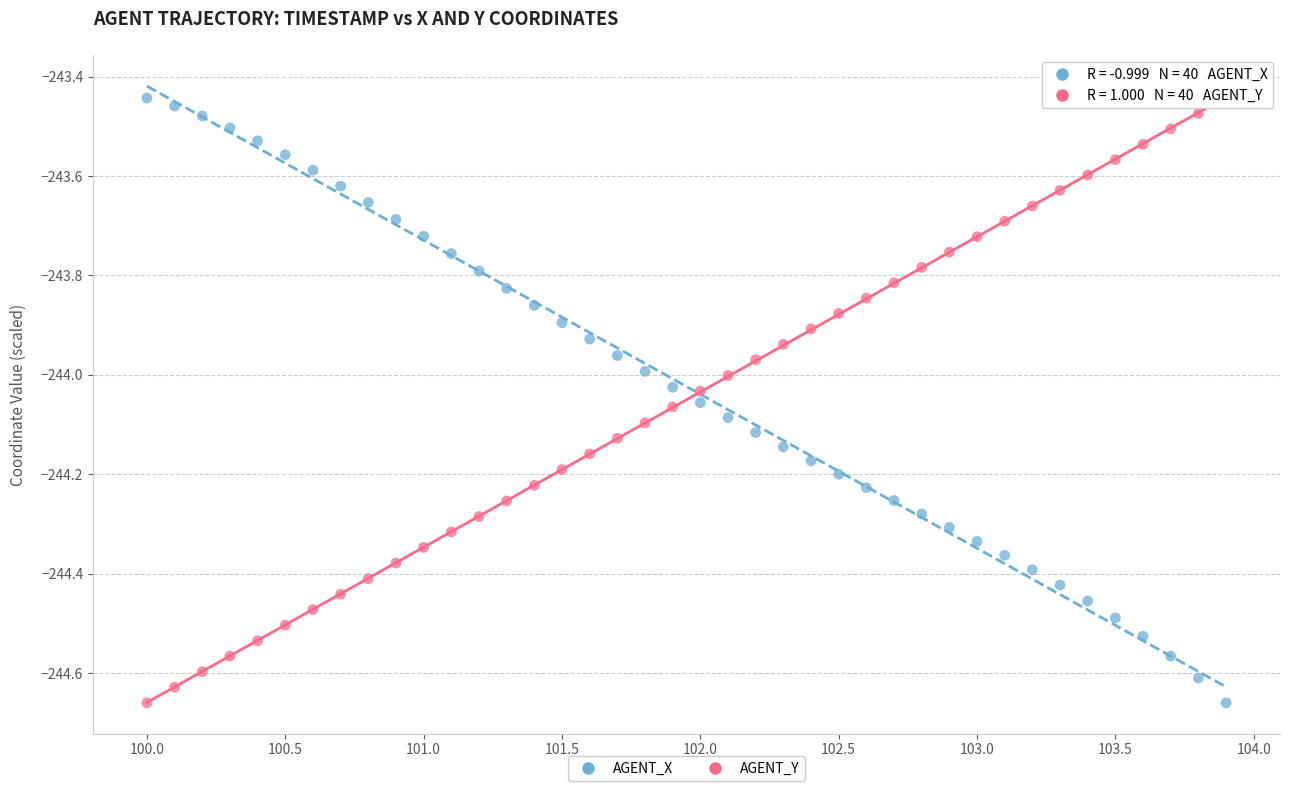

Across all data points, what is the range of X values (max minus min)?

3.9